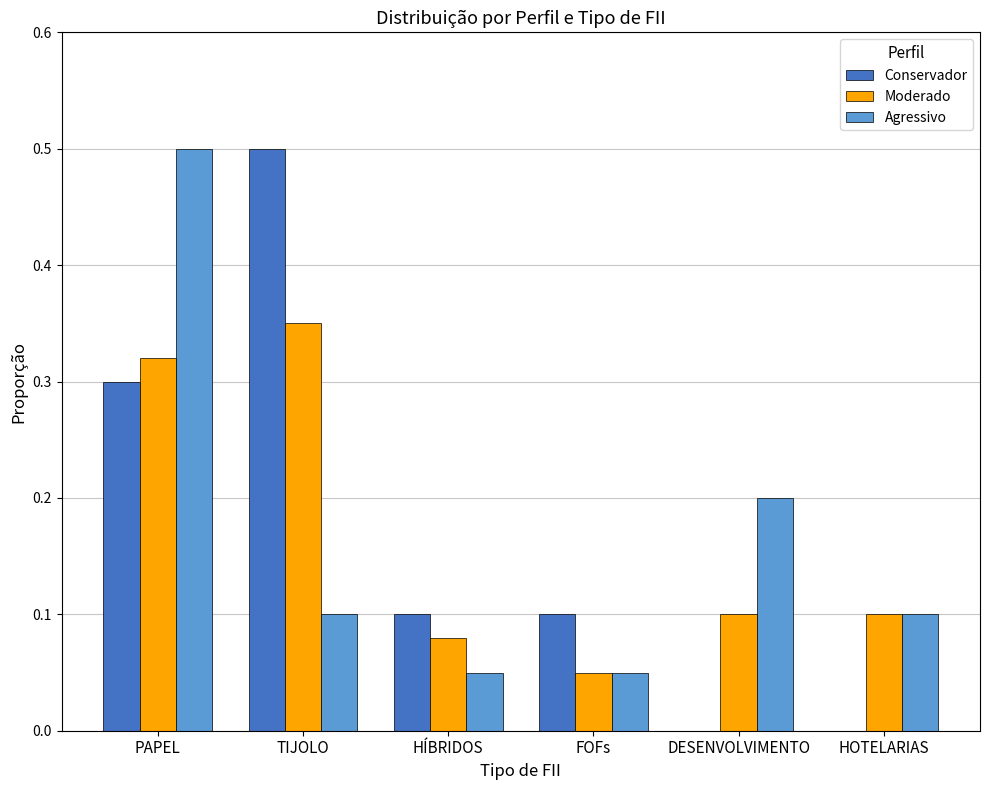

Is the value of Agressivo at TIJOLO greater than the value of Conservador at HOTELARIAS?

Yes